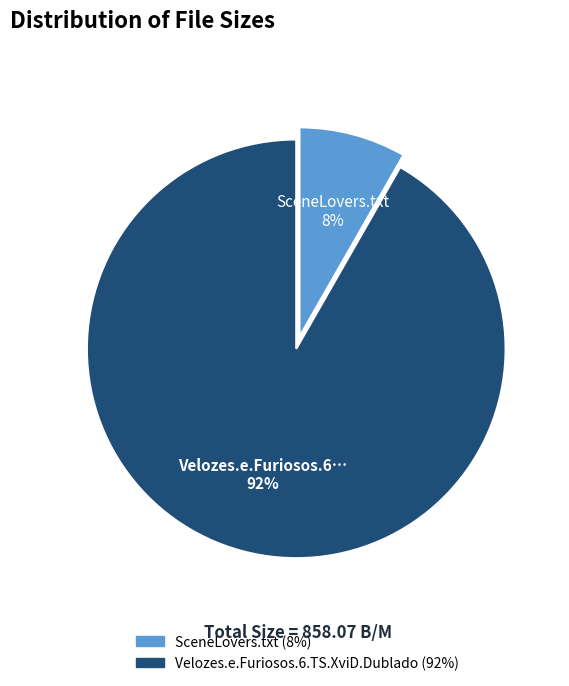

How many slices are in this pie chart?

2